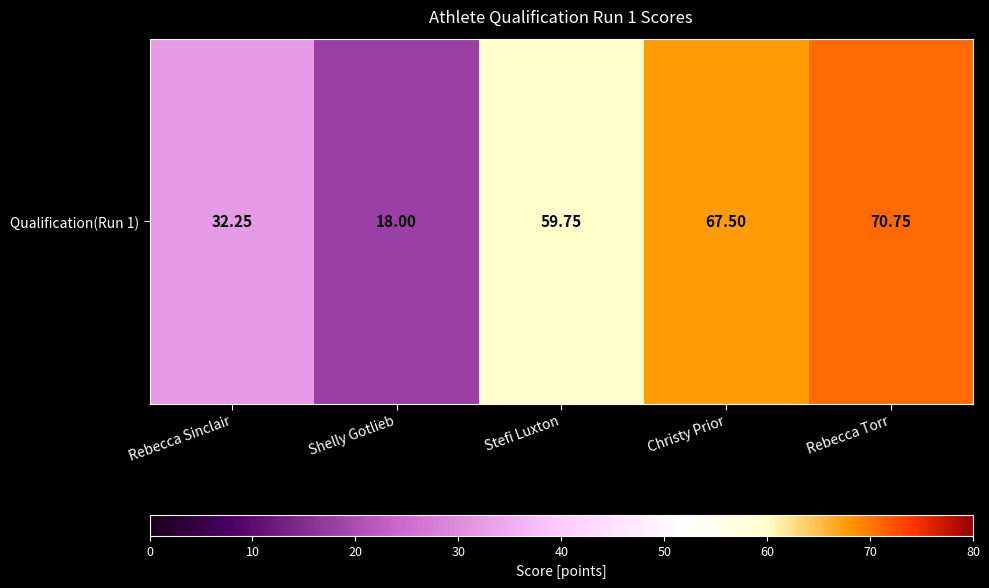

What is the average value?

49.6